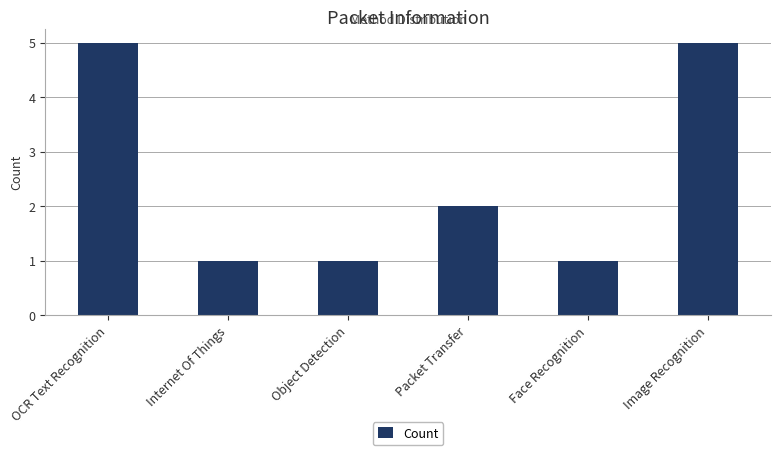

Reading right to left, extract all data points from this chart.

Image Recognition=5	Face Recognition=1	Packet Transfer=2	Object Detection=1	Internet Of Things=1	OCR Text Recognition=5